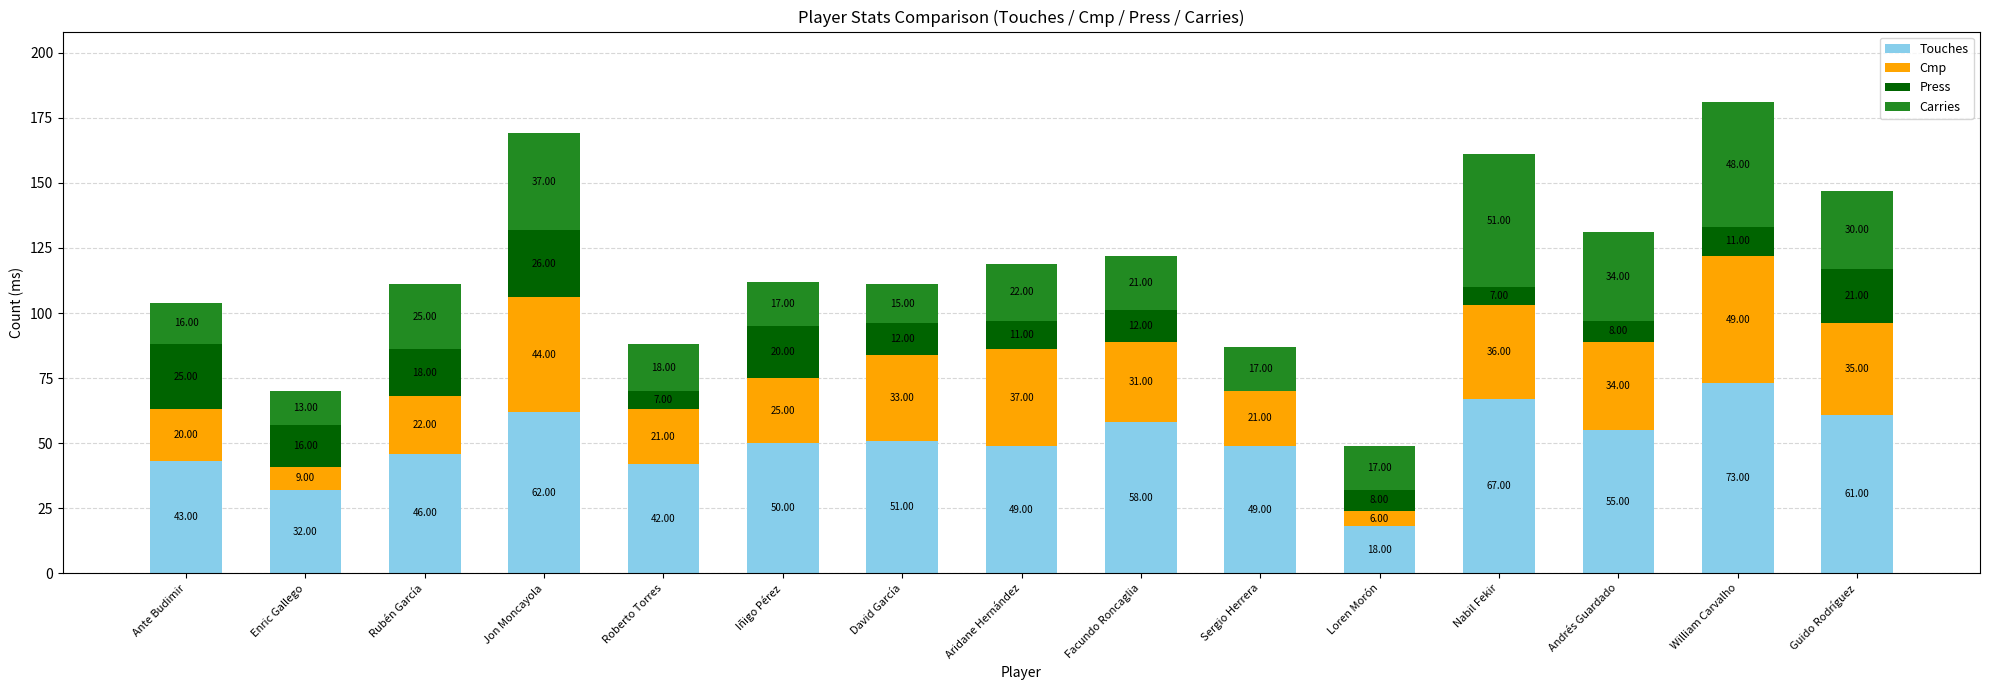

Which category has the highest value in the Touches series?

William Carvalho